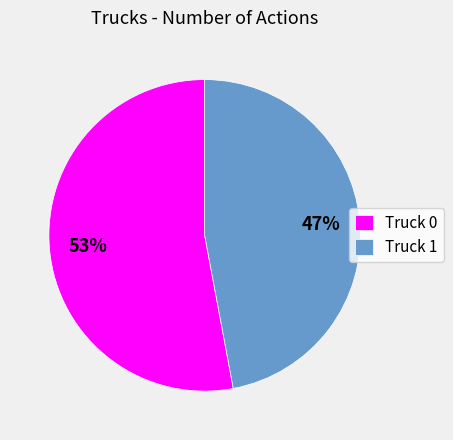

Do Truck 1 and Truck 0 together represent more than half of the pie?

Yes